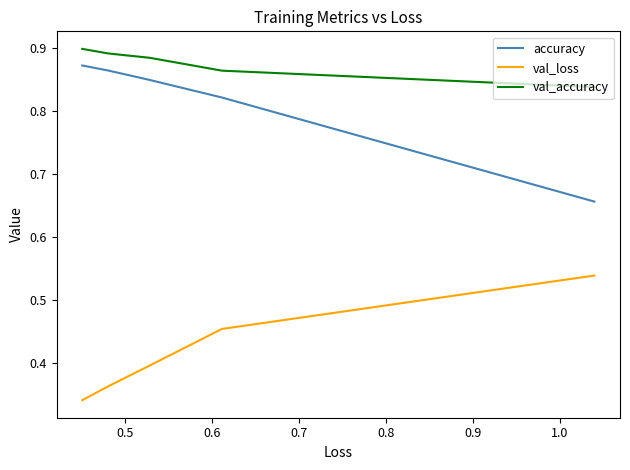

True or false: val_loss has more than 0 interior local peaks.

False